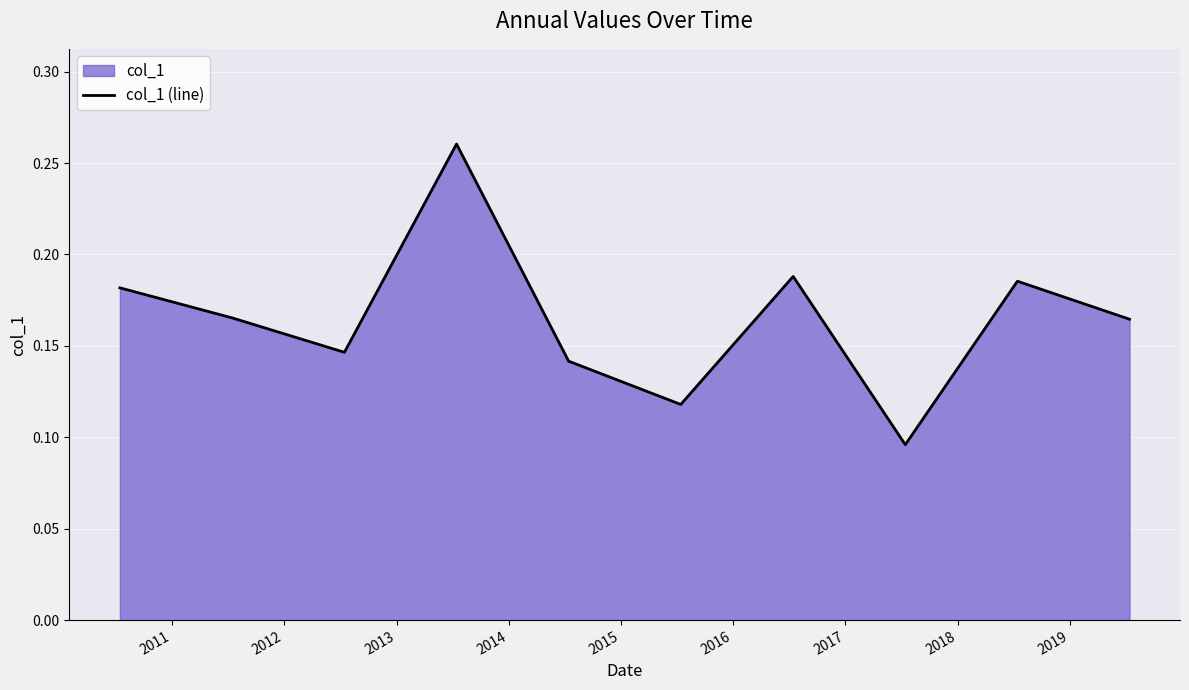

How many lines are shown in the chart?

1